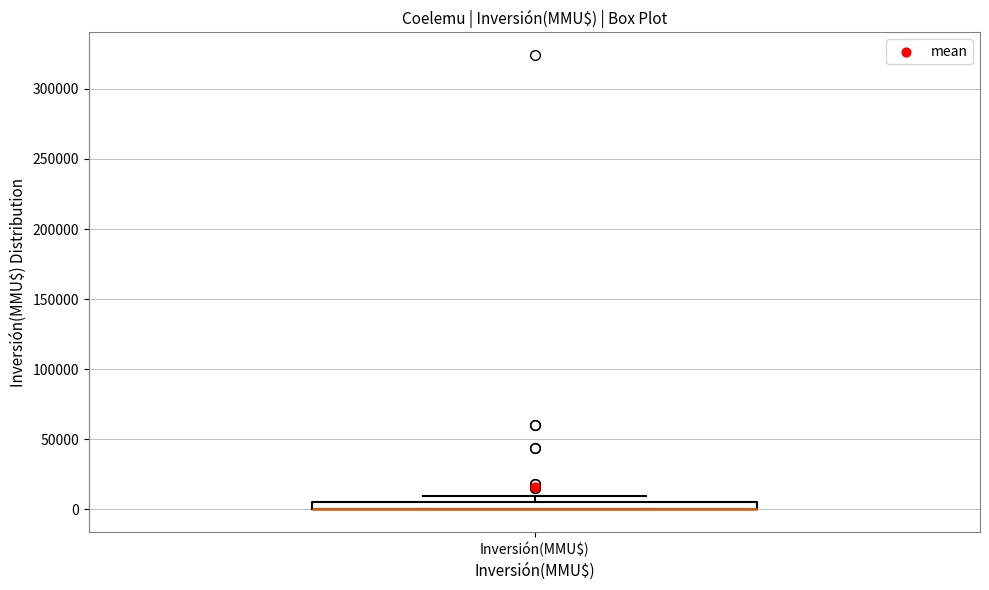

Where is the upper edge of the box for Inversión(MMU$) on the y-axis? The values are not printed on the chart, so give them approximately, as read against the axis.

5000